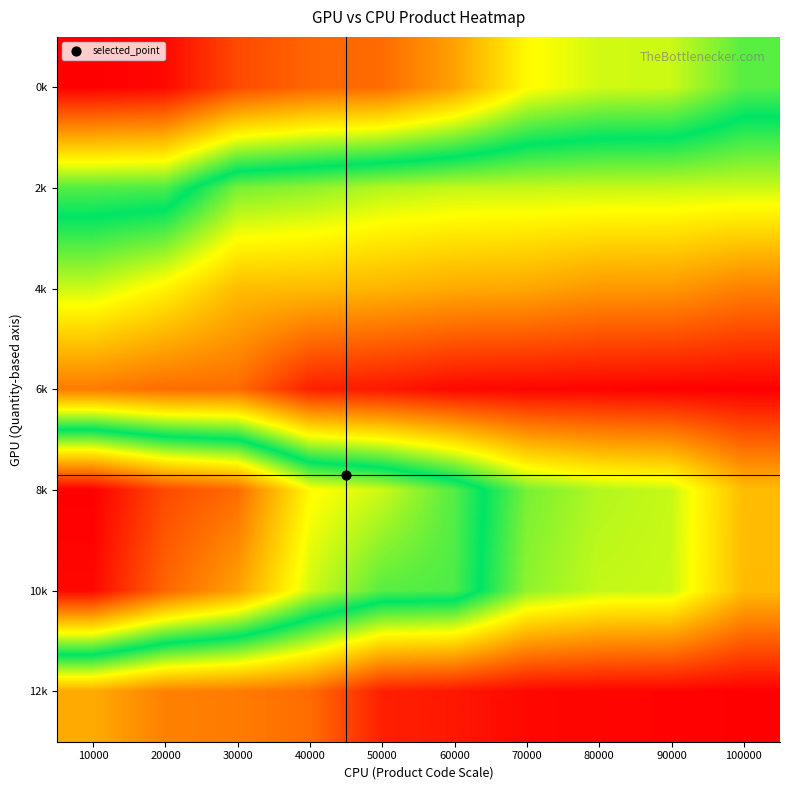

At which category is the sum across all series the highest?

100000